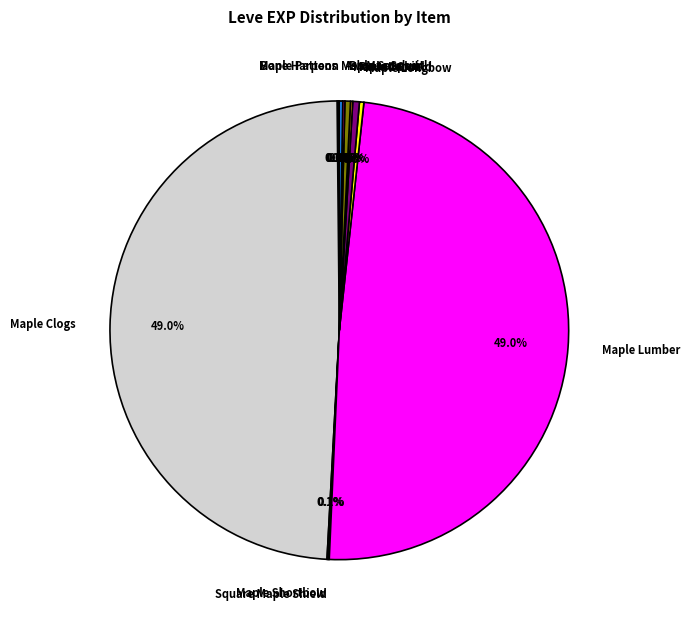

Is Round Shield the majority of the pie?

No